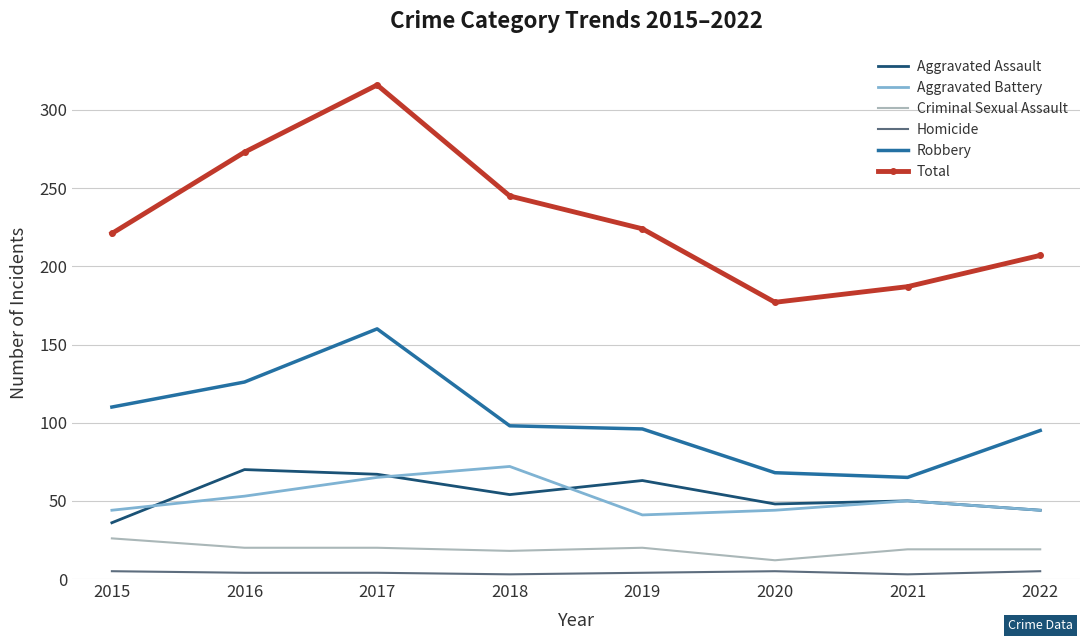

True or false: Aggravated Assault and Homicide intersect in this chart.

False